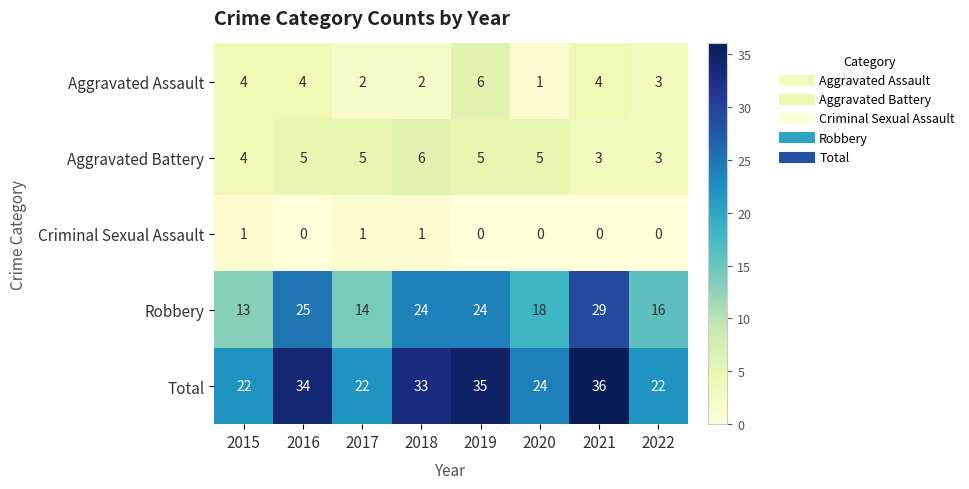

True or false: Total has a value of 22 at 2022.

True